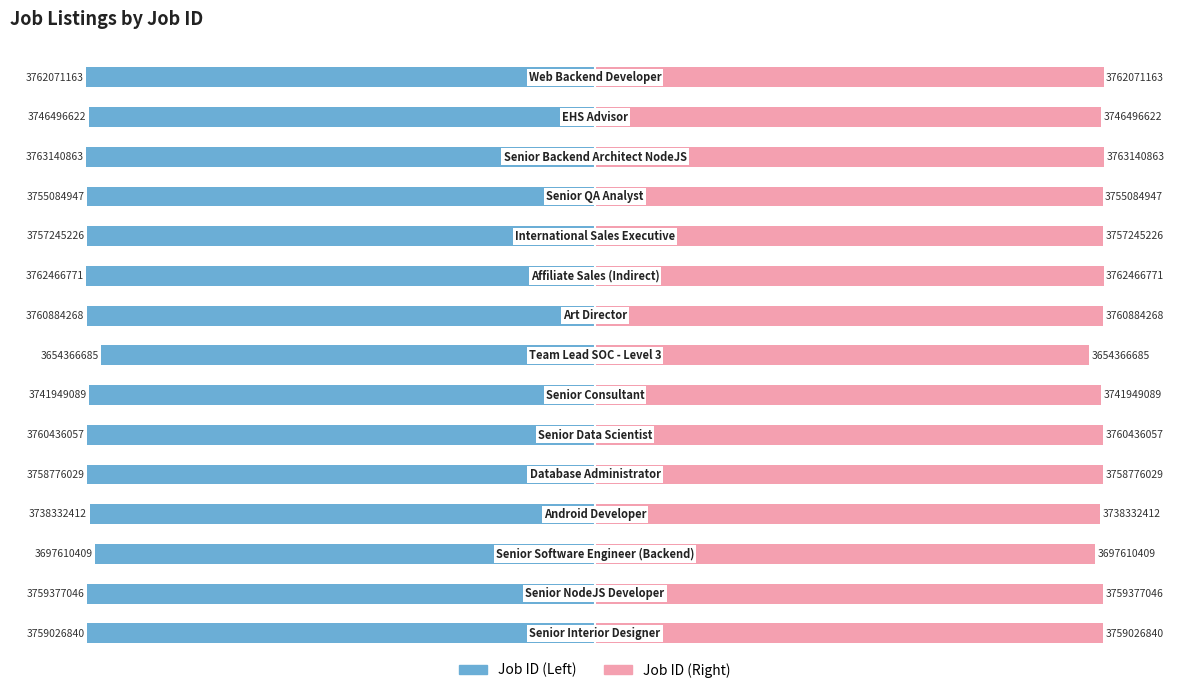

How many values in the Job ID (Right) series are below 99?

2